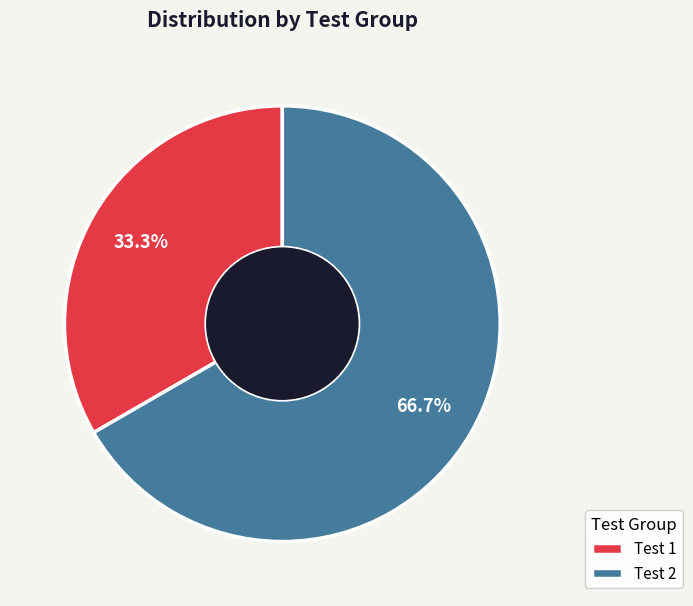

How many slices are in this pie chart?

2